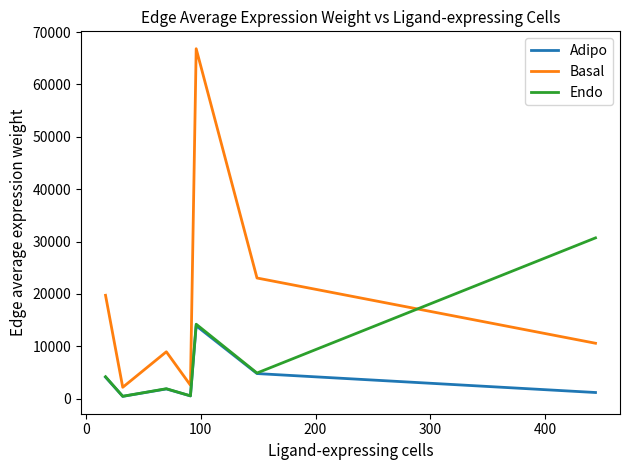

Does the chart display data point markers on the line(s)?

No